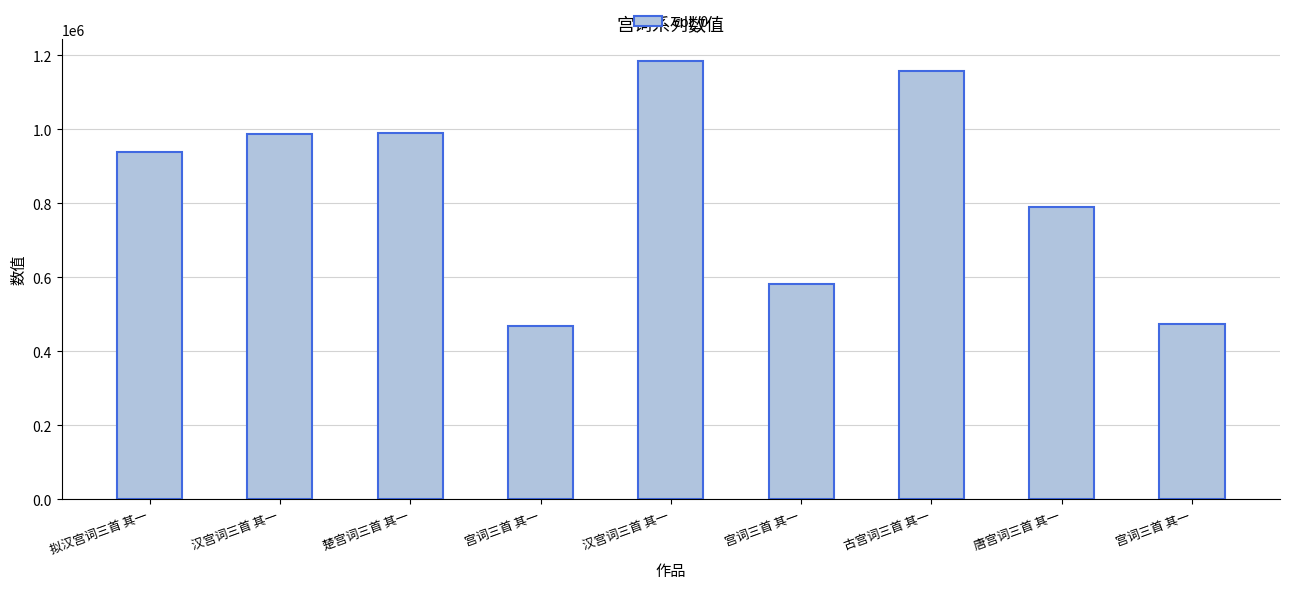

At which label is the value closest to 827378?

唐宫词三首 其一